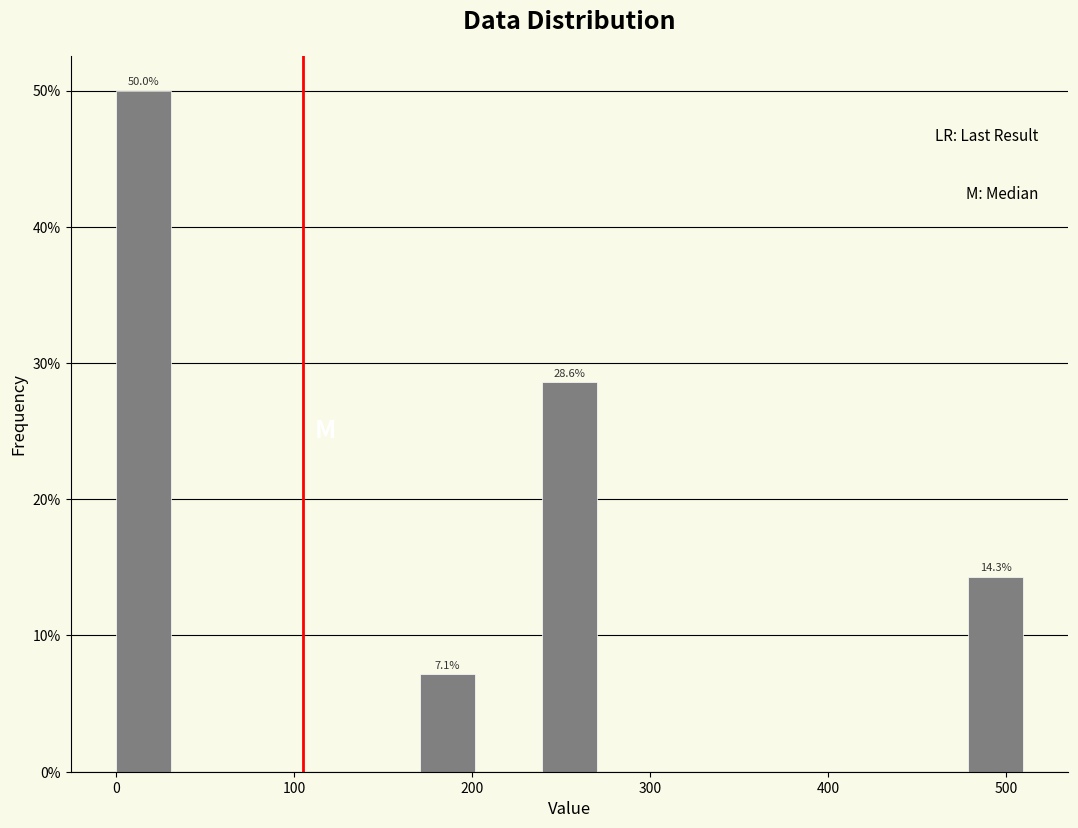

Around what value on the x-axis is the tallest bar? Give the approximate position of its centre, as read against the axis.

20